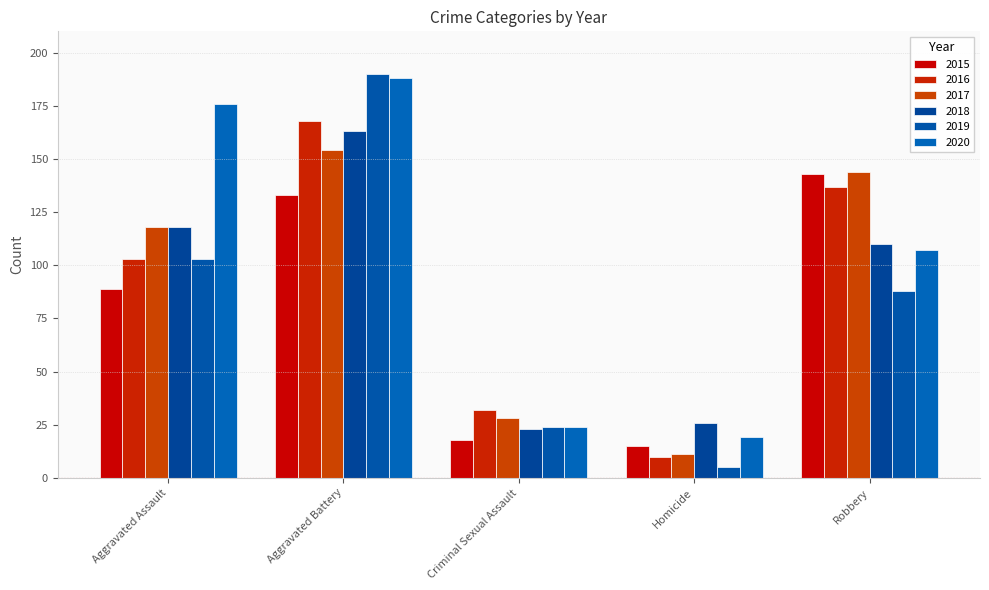

What is the value of the 2016 bar at the 2nd from the left?

168